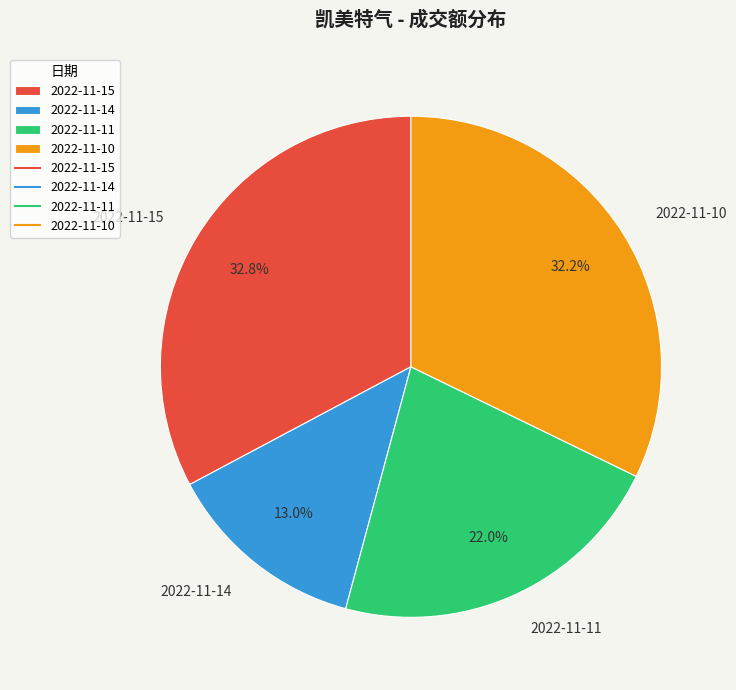

Does 2022-11-15 represent more than half of the total?

No